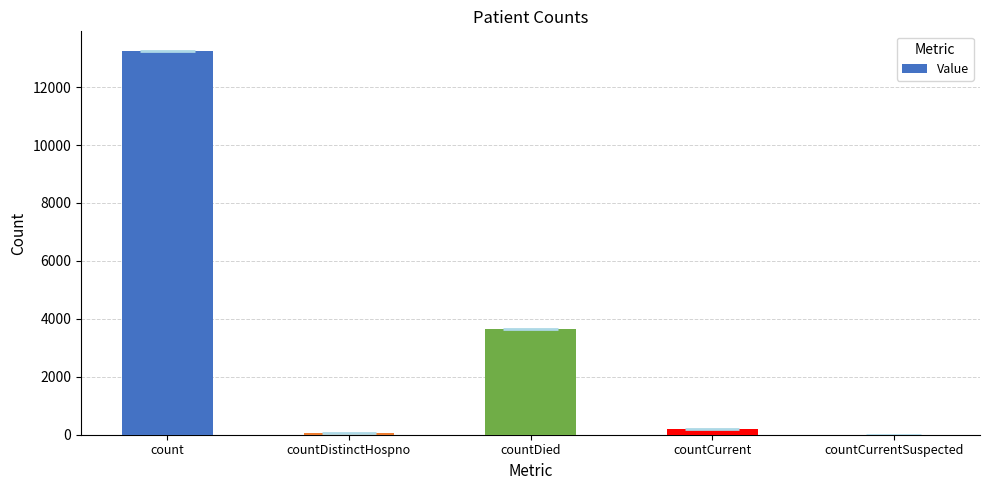

At which label does the data first exceed 197?

count